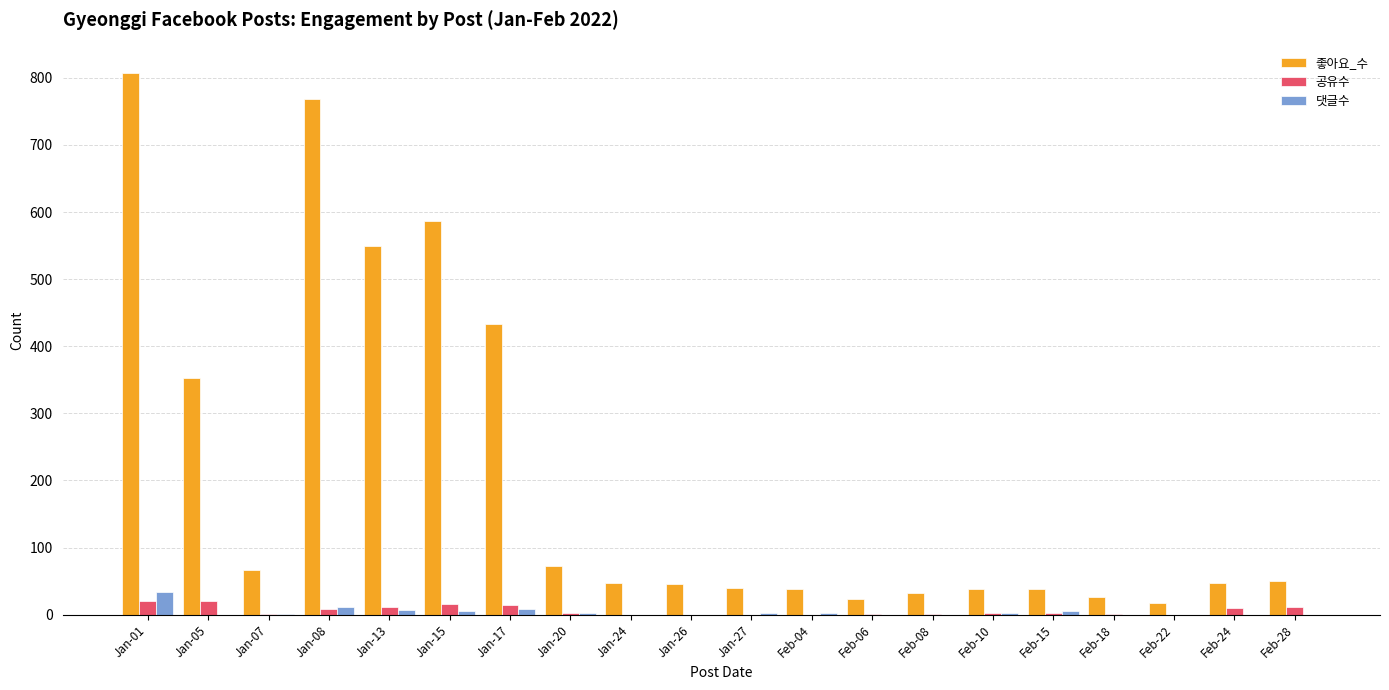

What is the sum of the 좋아요_수 values at Feb-18 and Feb-10?

64